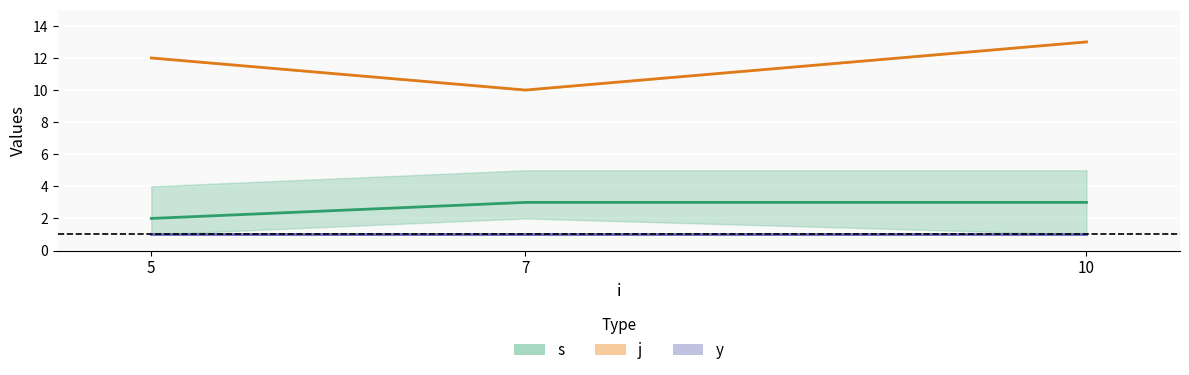

Which has a higher value, 7 or 10?

7